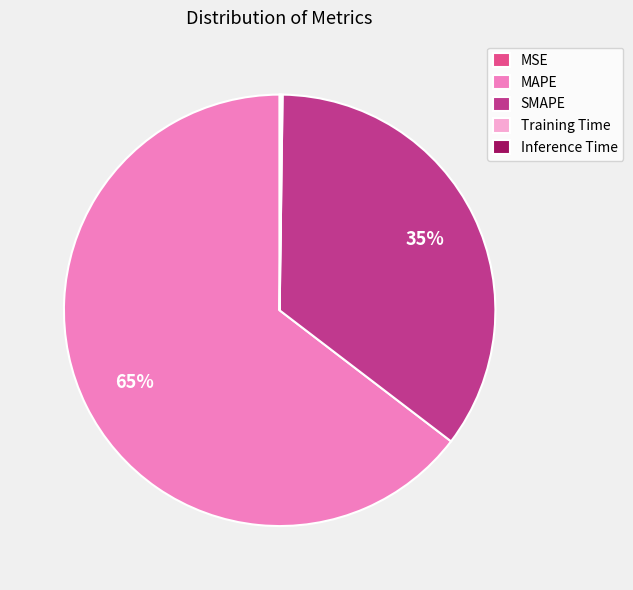

Which category has the biggest portion of the pie?

MAPE